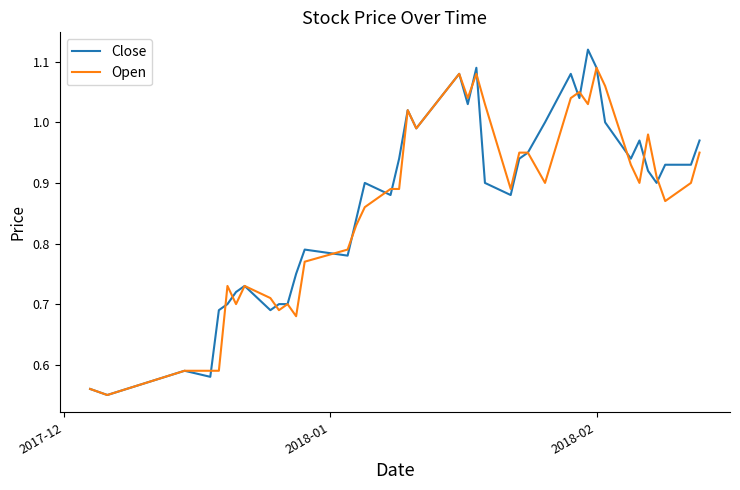

Which series has the widest spread of values?

Close